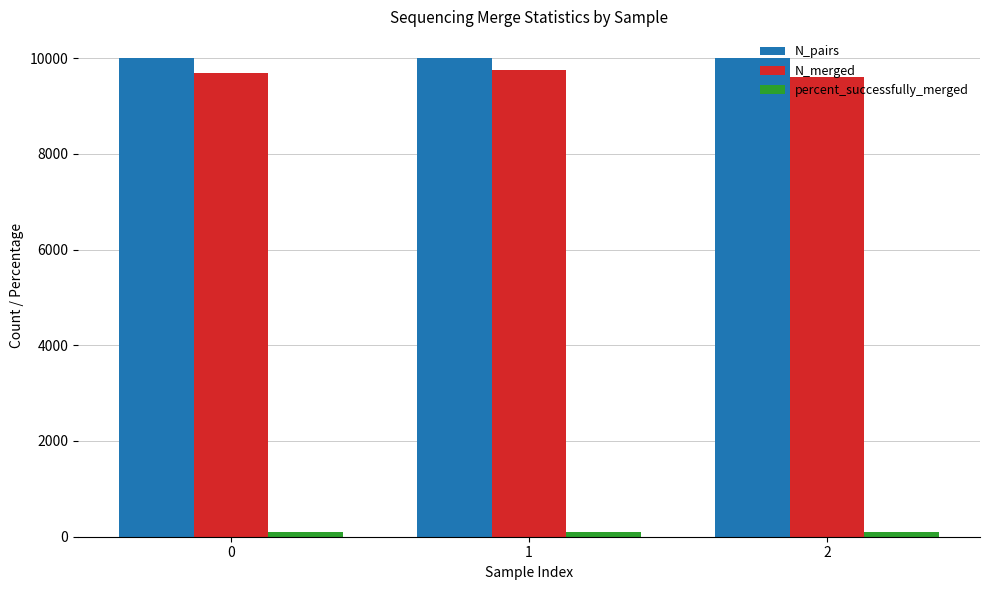

True or false: N_merged has a value of 13262.4 at 0.

False